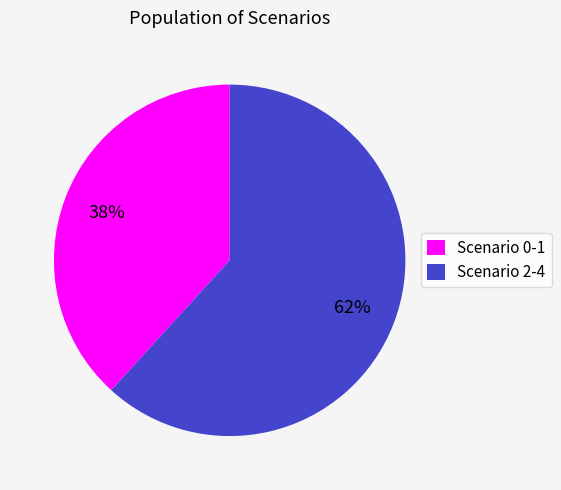

Rank the categories by value from lowest to highest.

Scenario 0-1, Scenario 2-4